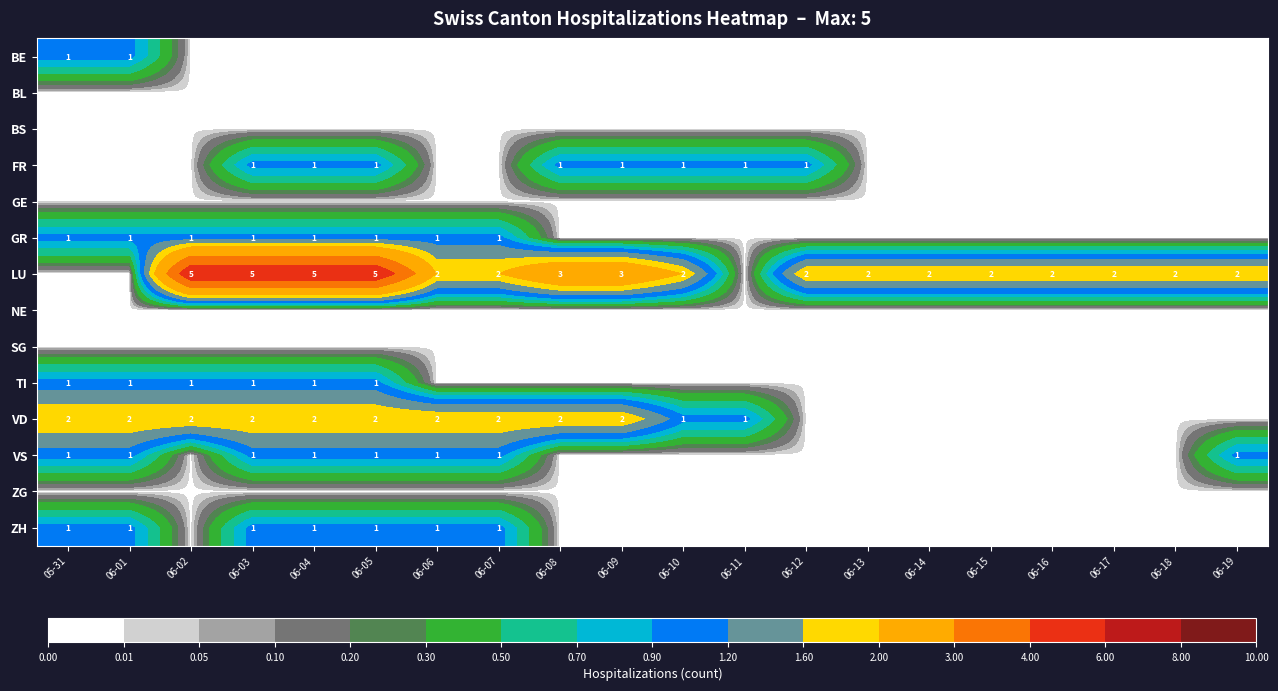

How many series are shown in this chart?

14